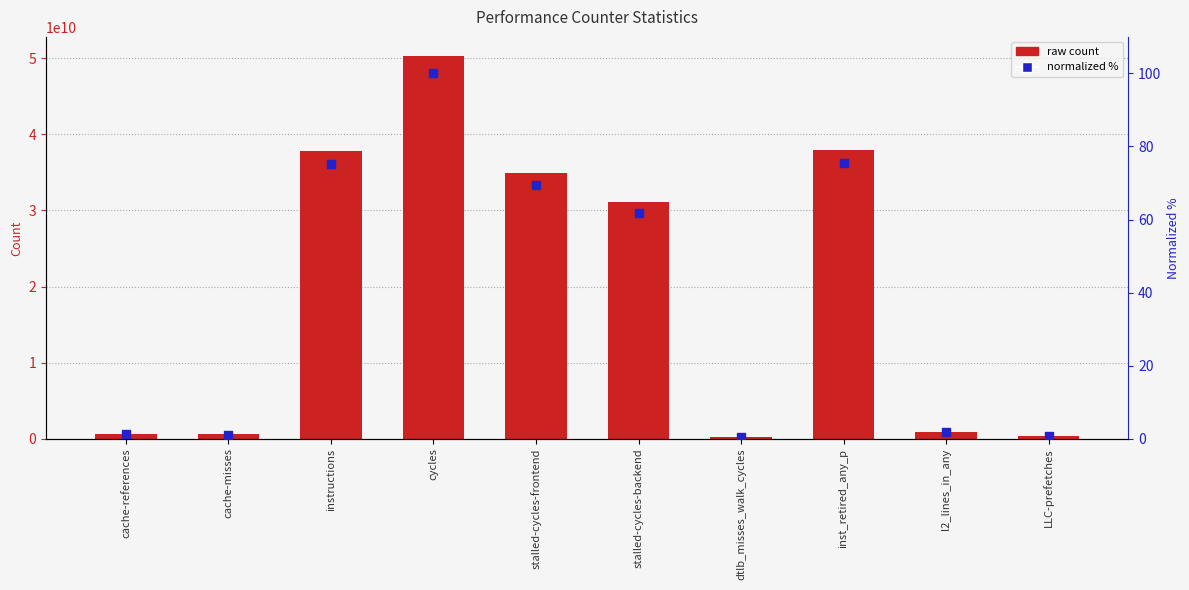

What is the change in value from cache-references to inst_retired_any_p?

+74.4